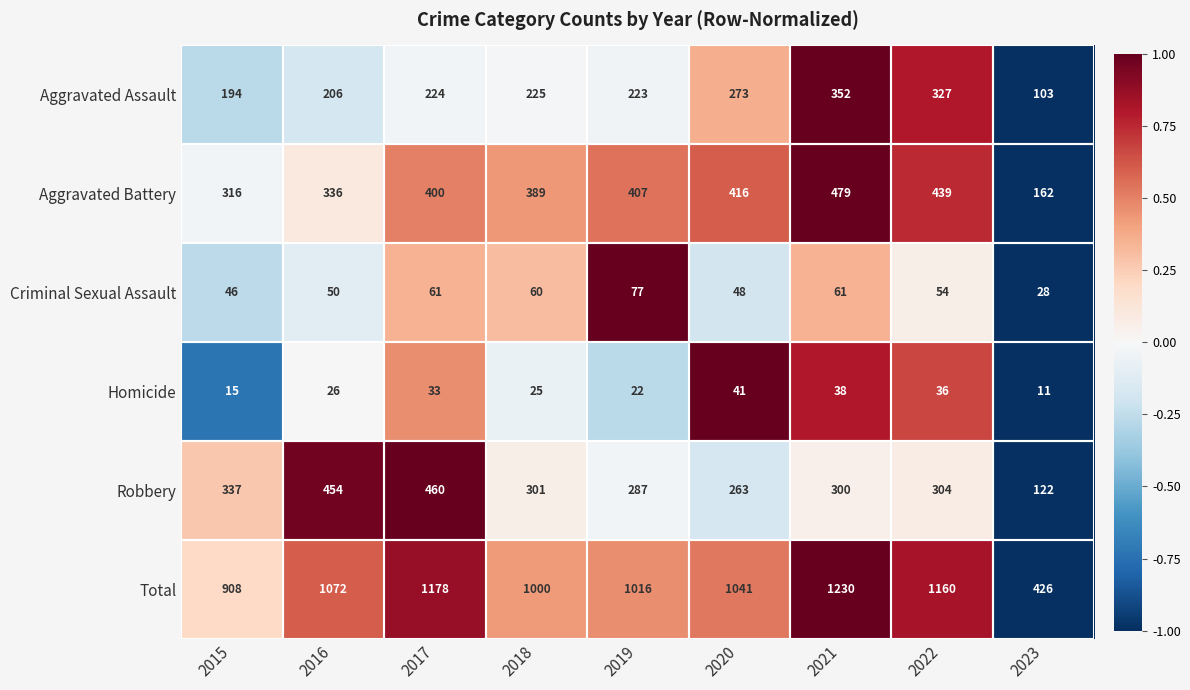

Is it true that Total equals 1072 at 2016?

True